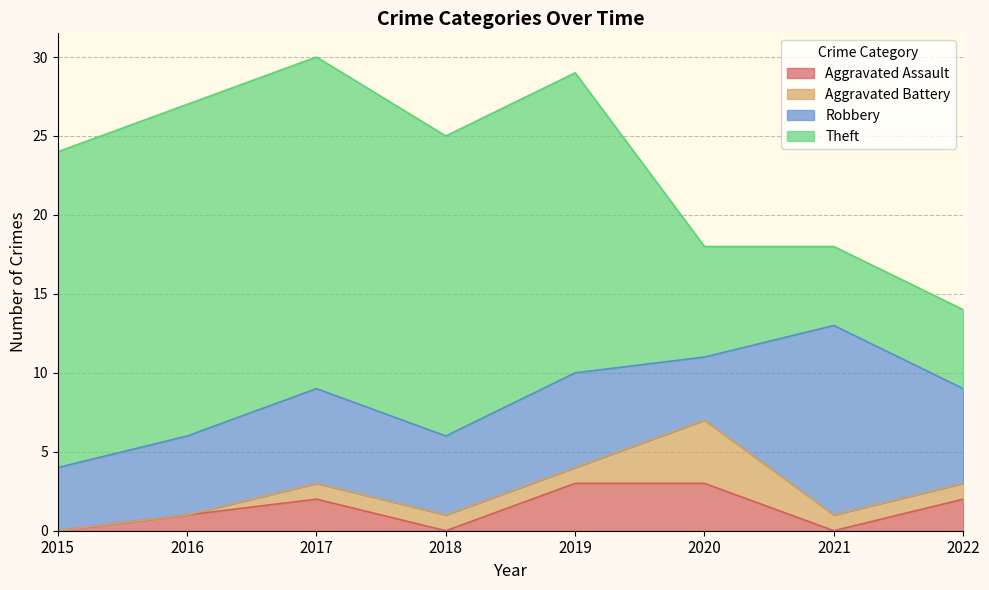

Rank the categories by Theft value from highest to lowest.

2016, 2017, 2015, 2018, 2019, 2020, 2021, 2022